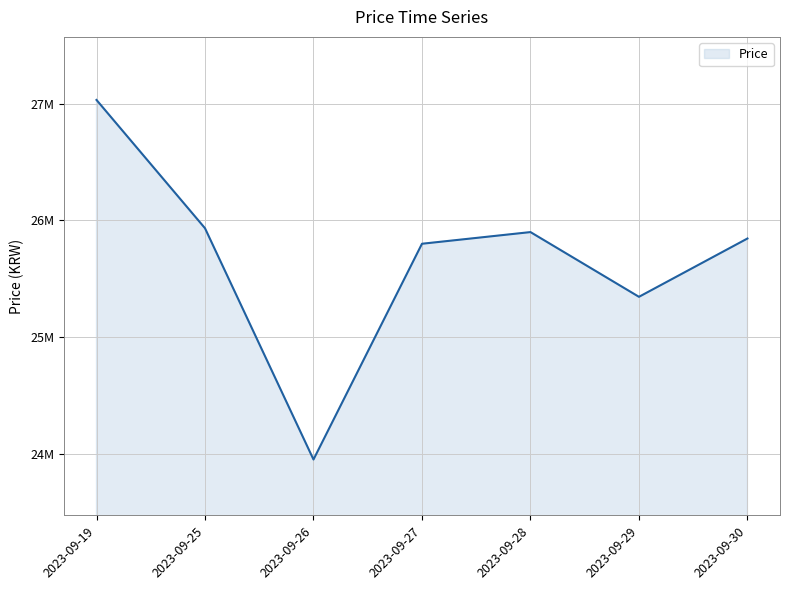

Where is the first local minimum?

2023-09-26